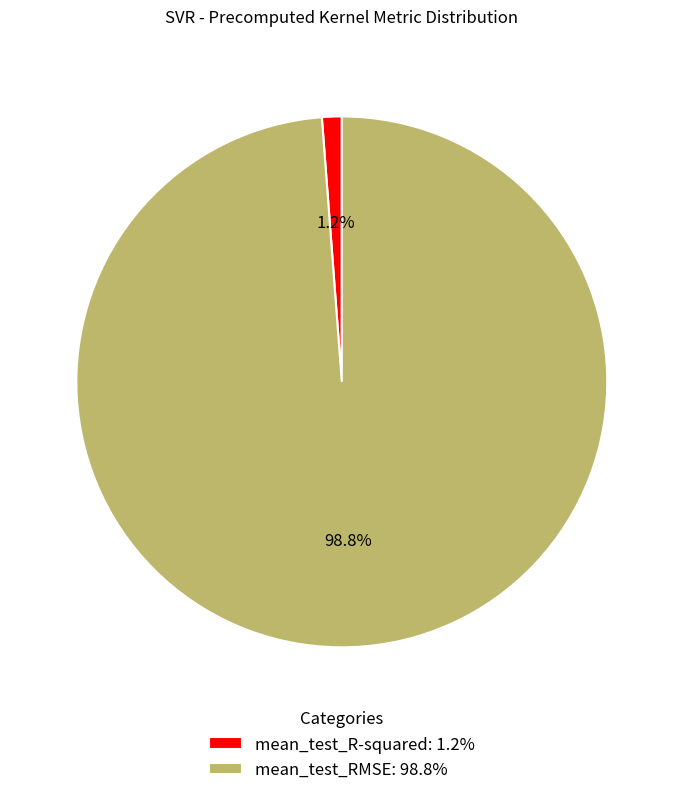

What percentage is the mean_test_R-squared slice, to the nearest percent?

1%